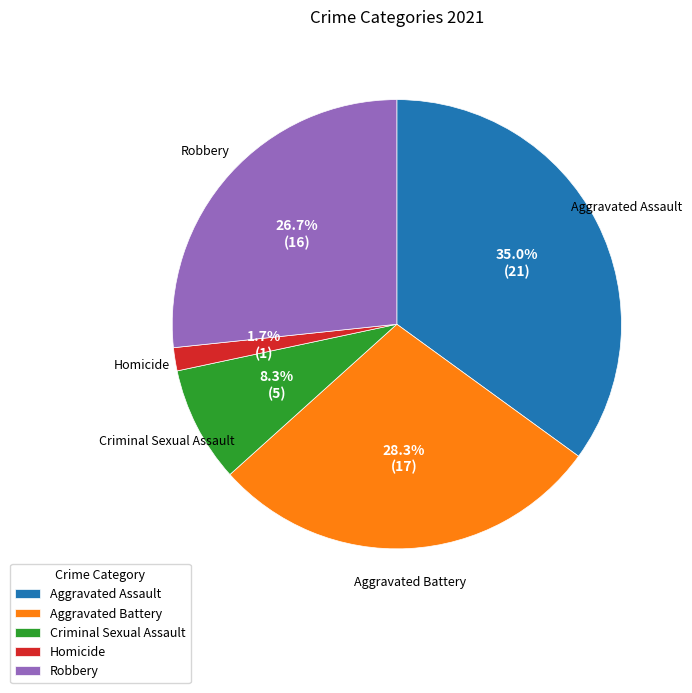

What percentage is the Robbery slice, to the nearest percent?

27%